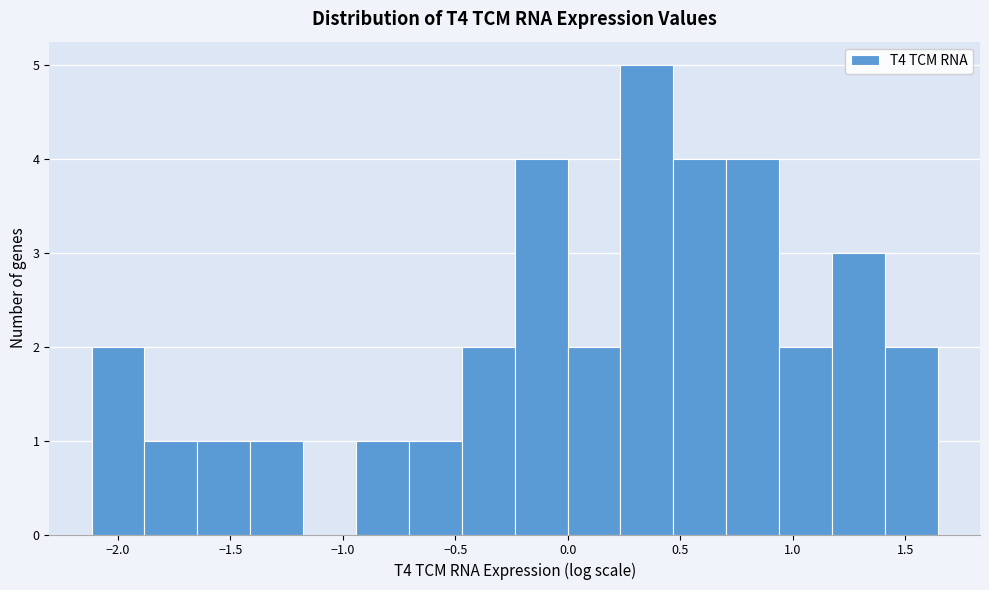

Reading left to right, list every bar in this chart as the range it spans on the x-axis followed by its height. Neither the bar edges nor the heights are printed on the chart, so give them approximately, as read against the axes.

-2.10 to -1.90: 2
-1.90 to -1.65: 1
-1.65 to -1.40: 1
-1.40 to -1.20: 1
-1.20 to -0.95: 0
-0.95 to -0.70: 1
-0.70 to -0.45: 1
-0.45 to -0.25: 2
-0.25 to 0.00: 4
0.00 to 0.25: 2
0.25 to 0.45: 5
0.45 to 0.70: 4
0.70 to 0.95: 4
0.95 to 1.15: 2
1.15 to 1.40: 3
1.40 to 1.65: 2